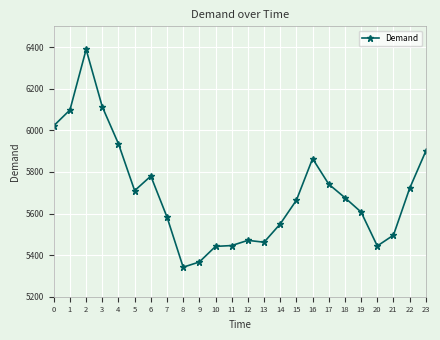

Where does the data first go above 5676?

0